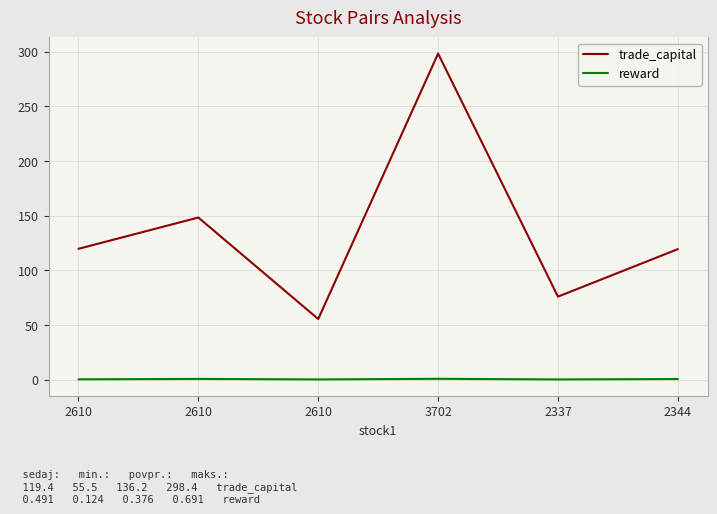

What is the maximum value for reward?

0.7